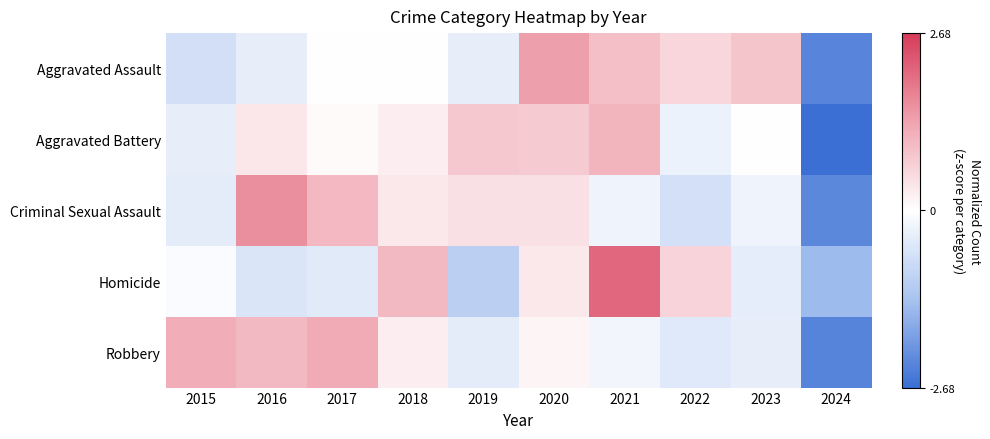

Which category has the highest value across all series?

2021